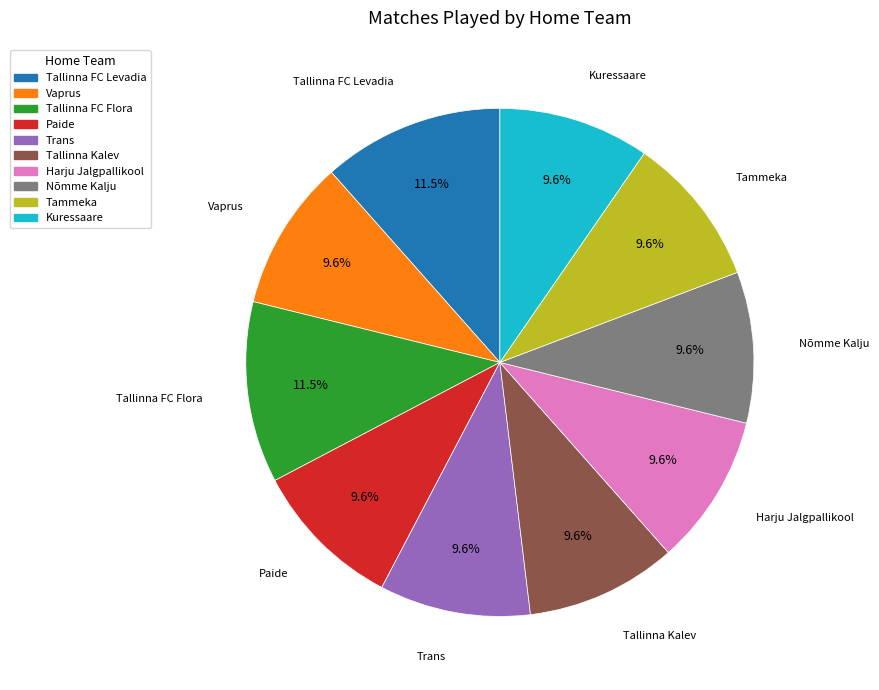

To the nearest percent, what percentage of the pie is Trans?

10%